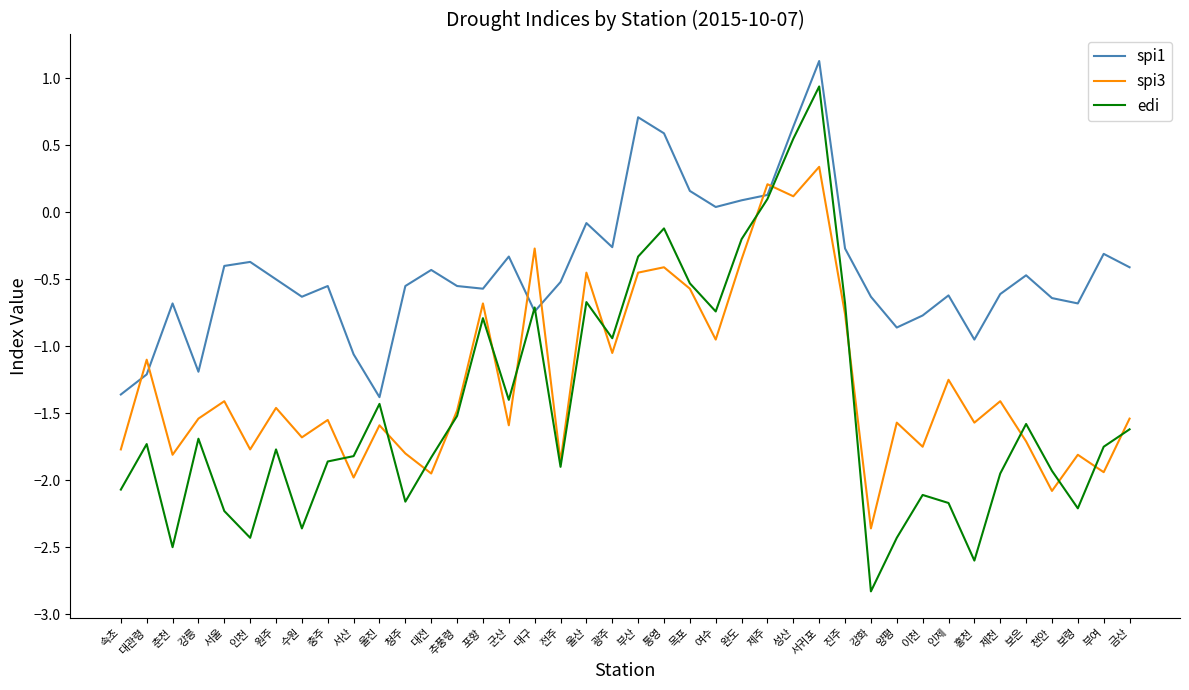

What is the minimum value shown in the chart?

-2.8